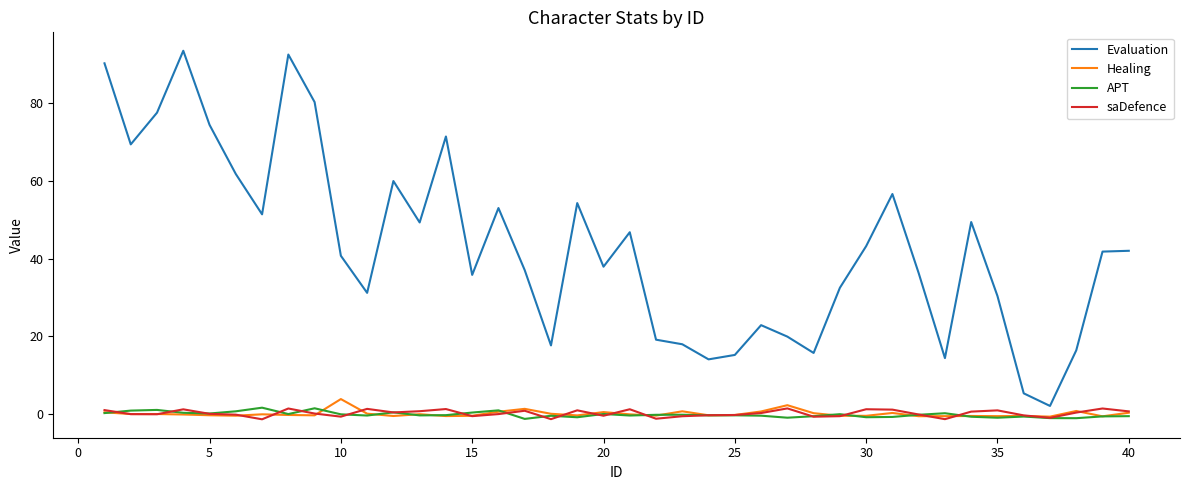

Which series has the widest spread of values?

Evaluation